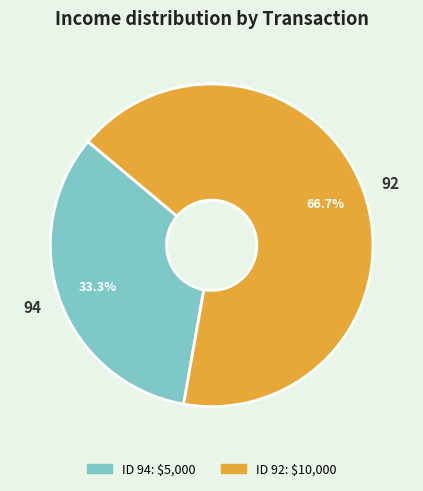

To the nearest percent, what percentage of the pie is 92?

67%